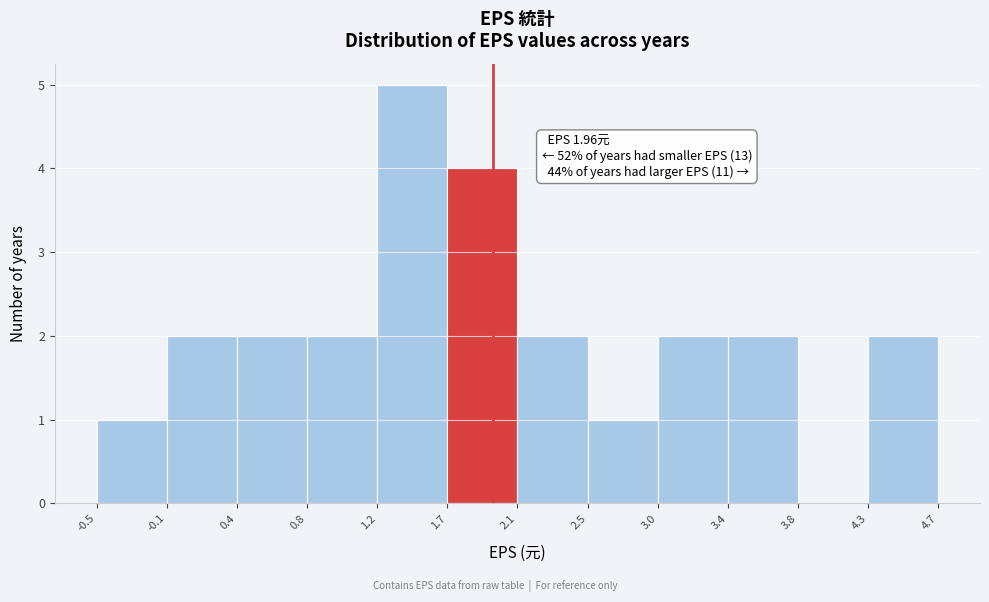

Which range on the x-axis has the tallest bar?

1.2 to 1.7